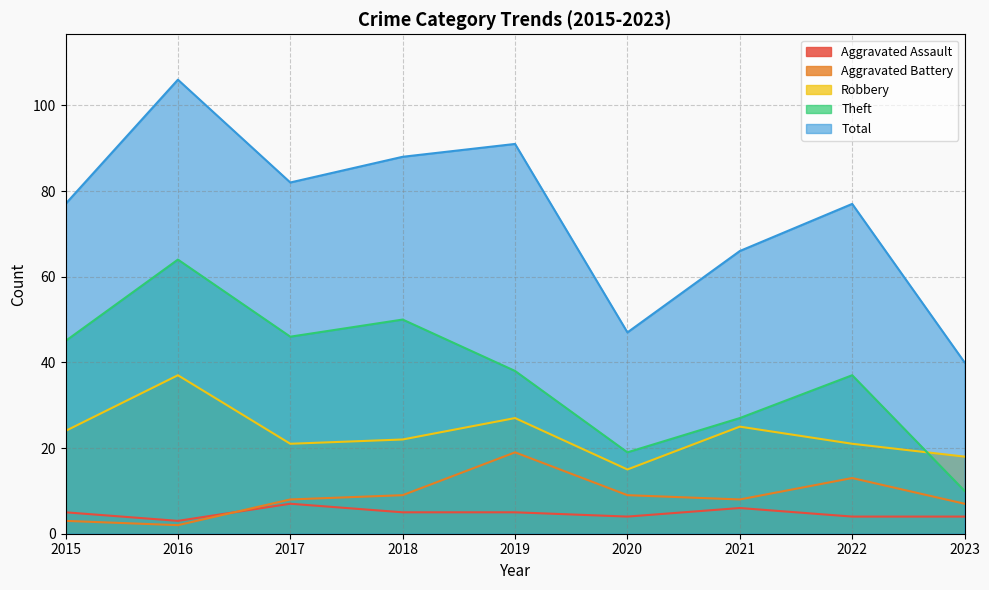

True or false: Aggravated Battery has a value of 12 at 2023.

False